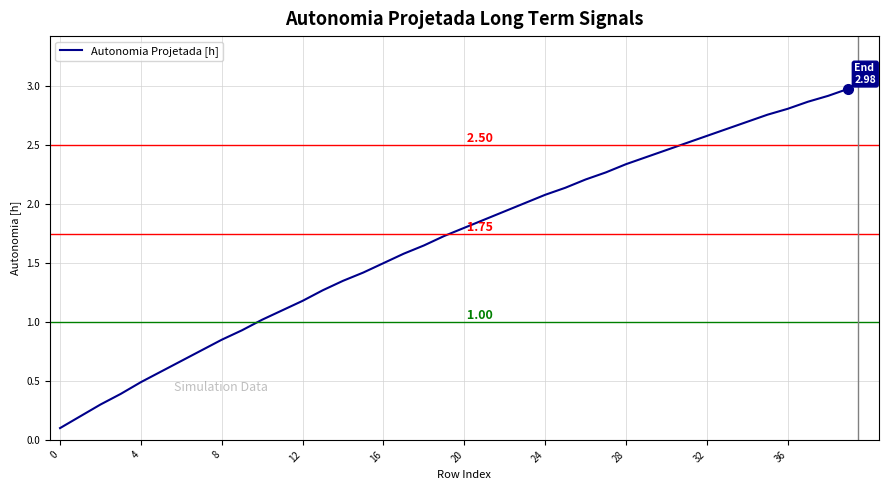

Does the chart display data point markers on the line(s)?

No